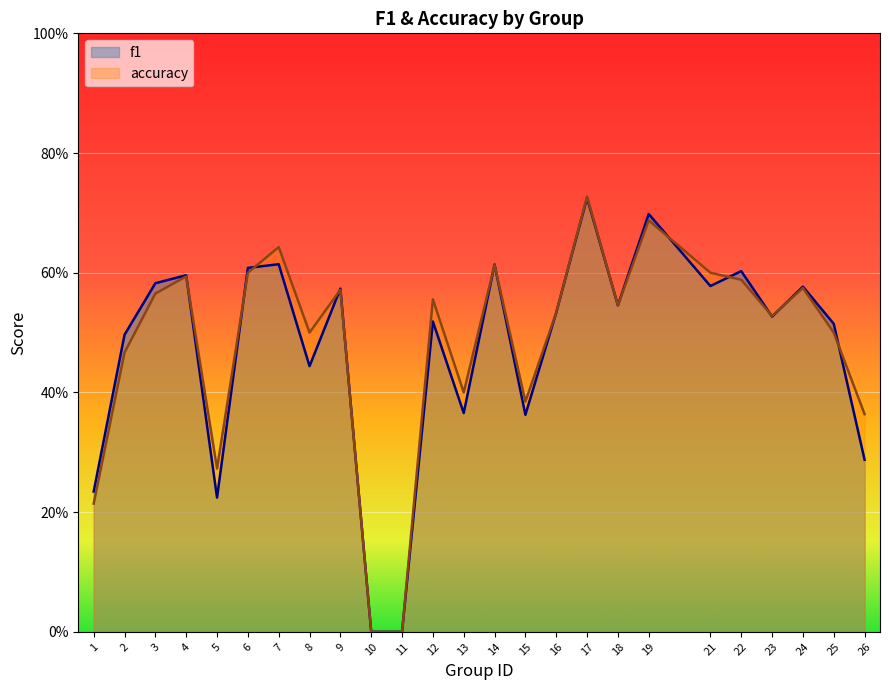

At which label does f1 reach its minimum?

10